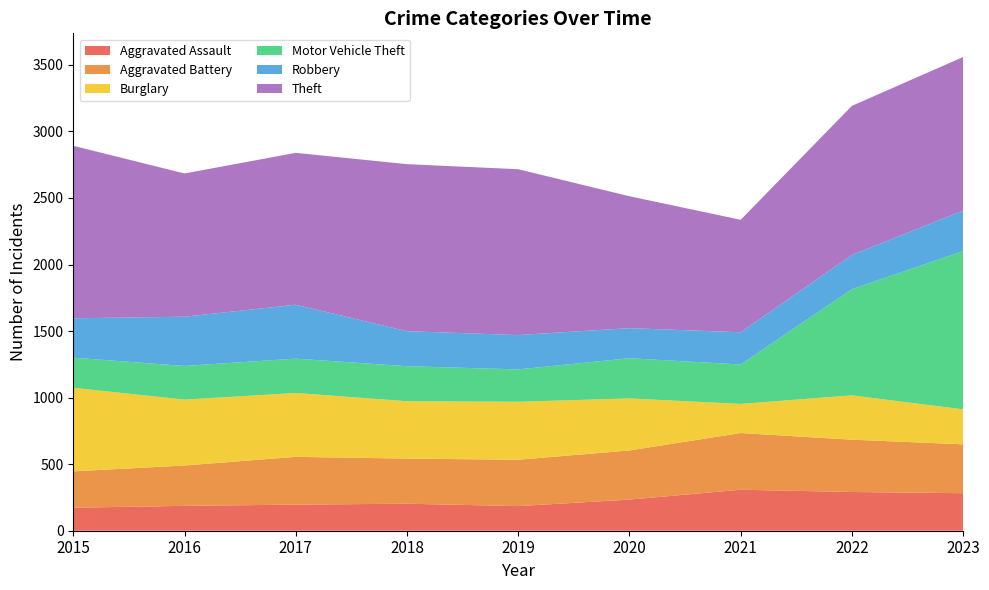

Reading left to right, extract all data points from this chart.

Aggravated Assault: 2015=173	2016=187	2017=196	2018=203	2019=185	2020=234	2021=308	2022=291	2023=282
Aggravated Battery: 2015=273	2016=303	2017=359	2018=339	2019=348	2020=369	2021=426	2022=393	2023=367
Burglary: 2015=628	2016=495	2017=480	2018=431	2019=436	2020=391	2021=219	2022=333	2023=263
Motor Vehicle Theft: 2015=226	2016=253	2017=258	2018=263	2019=243	2020=302	2021=296	2022=798	2023=1189
Robbery: 2015=296	2016=370	2017=405	2018=263	2019=258	2020=226	2021=242	2022=257	2023=304
Theft: 2015=1296	2016=1076	2017=1141	2018=1255	2019=1246	2020=991	2021=845	2022=1120	2023=1154